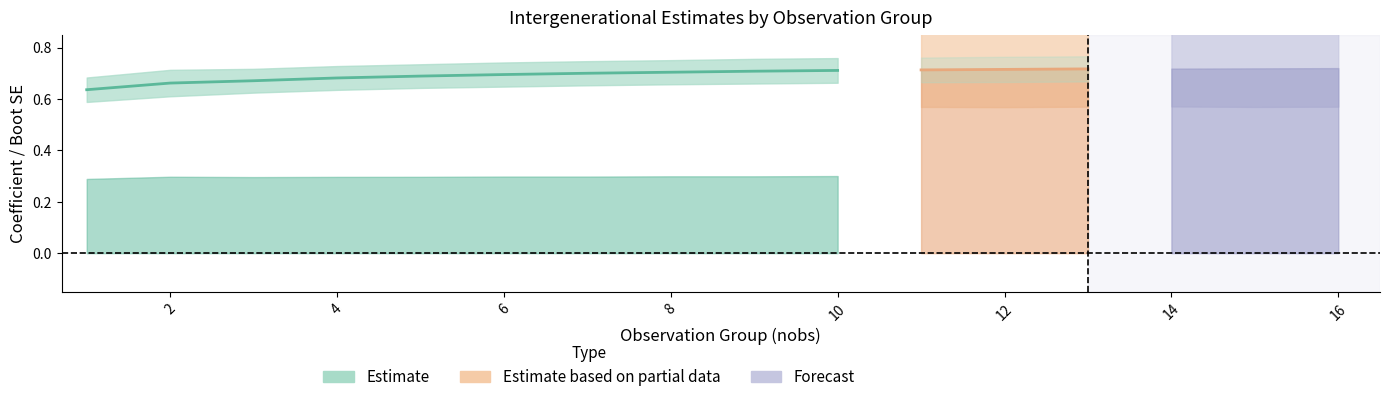

Count the number of categories in the chart.

16